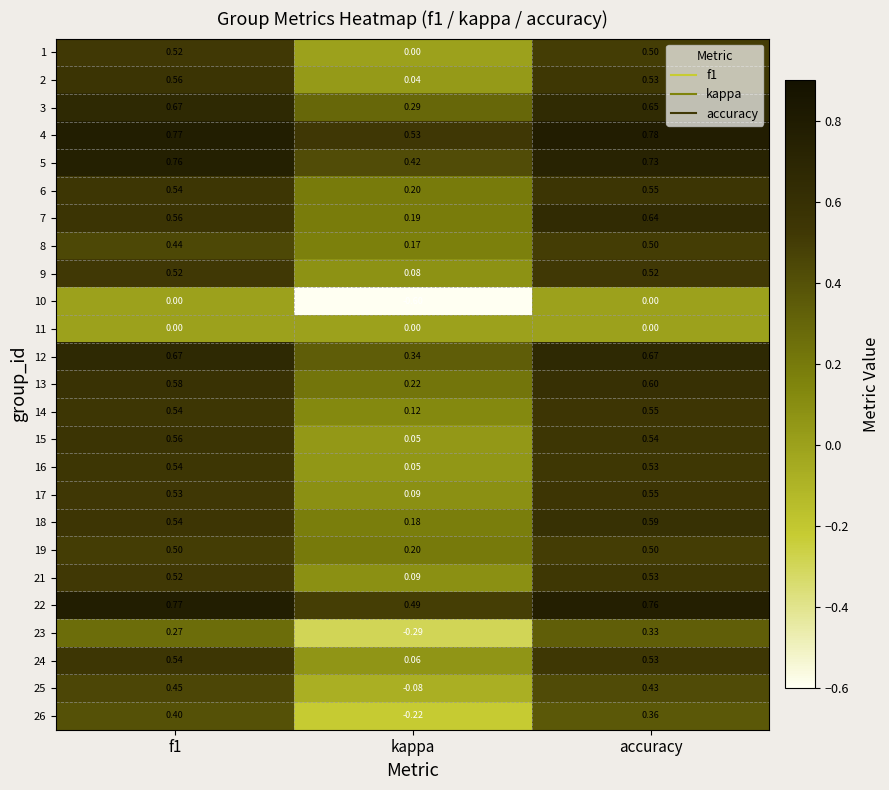

At how many categories does at least one series exceed 0?

3